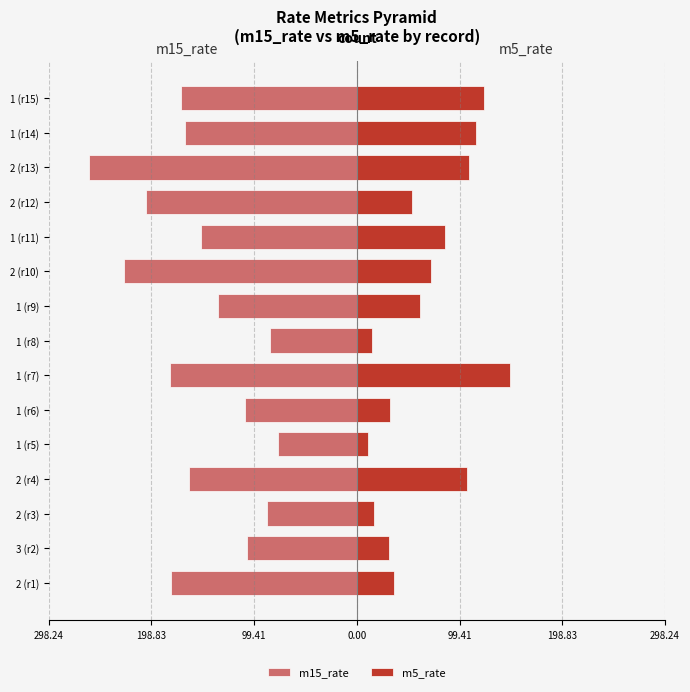

What is the average value of the m15_rate series?

-153.1